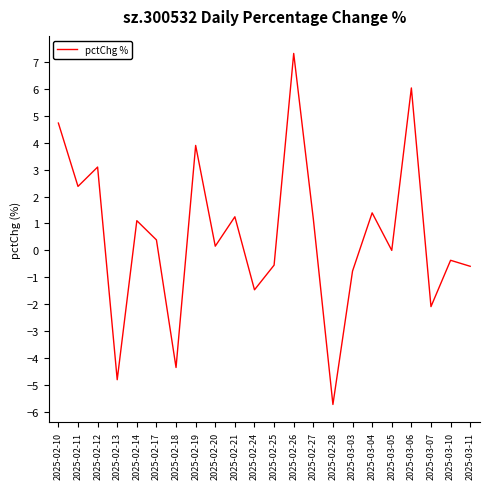

The value at 2025-02-19 is 3.9. True or false?

True